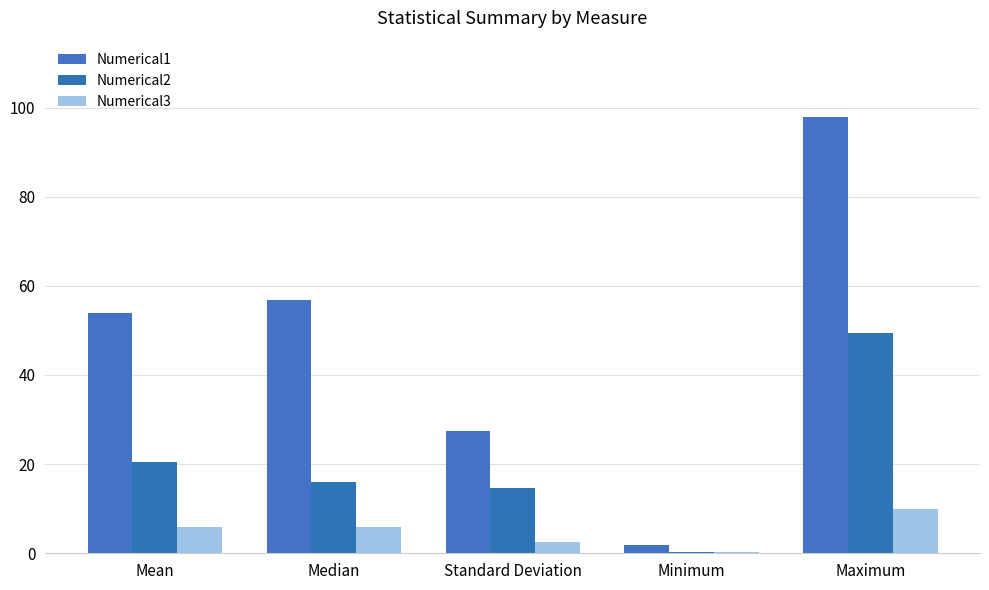

How many categories are shown in the chart?

5